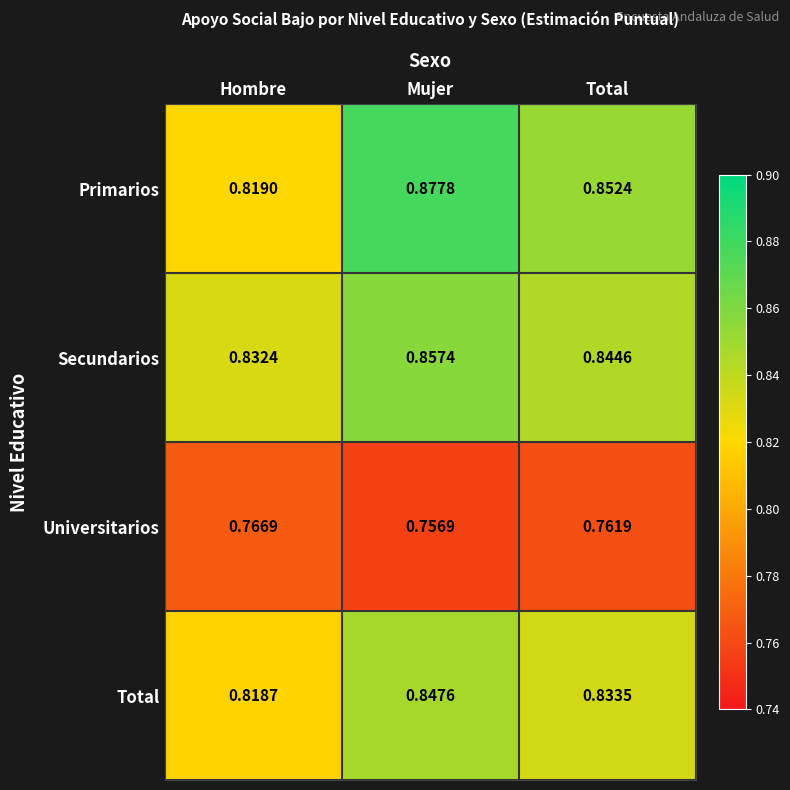

Which label corresponds to the largest value in the chart?

Mujer